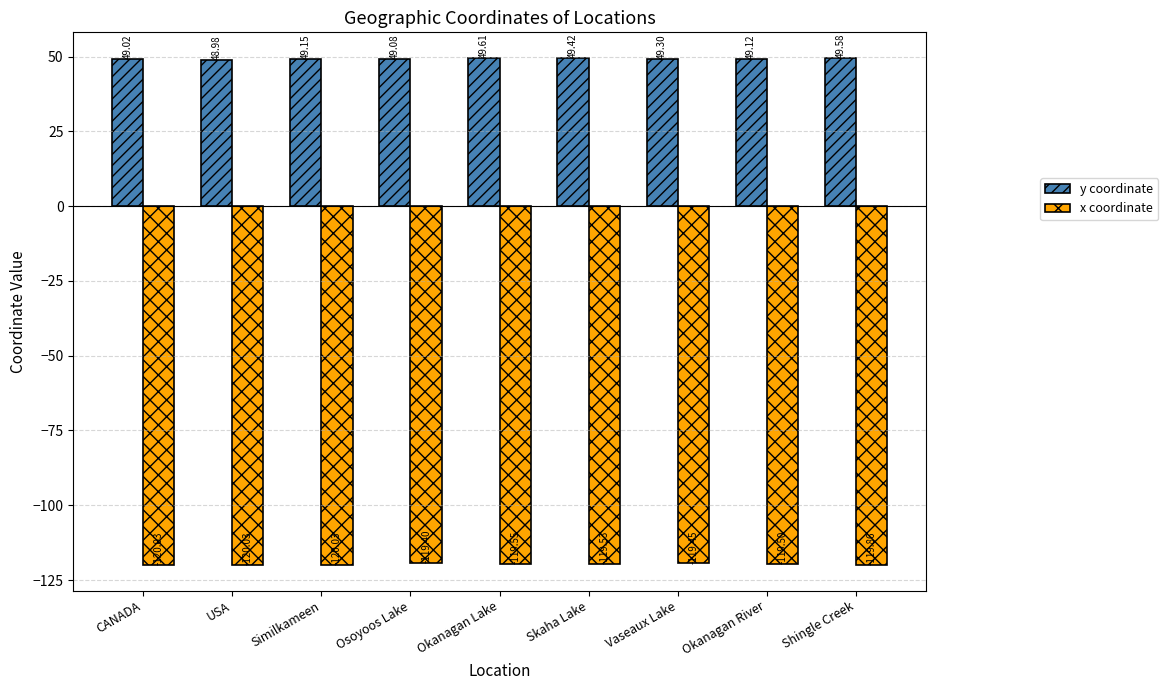

How many bars are there in each group?

2